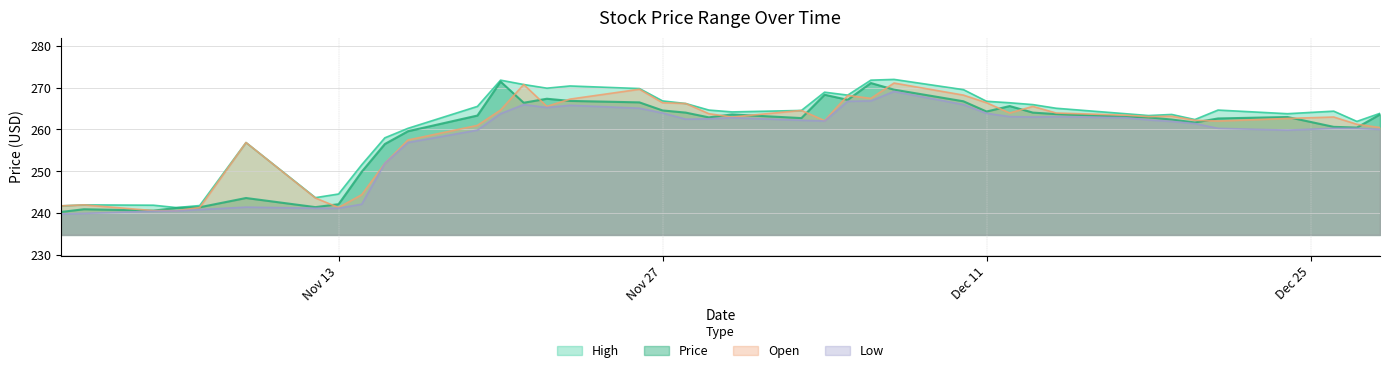

What is the difference between the second highest and minimum values in the Open series?

30.2